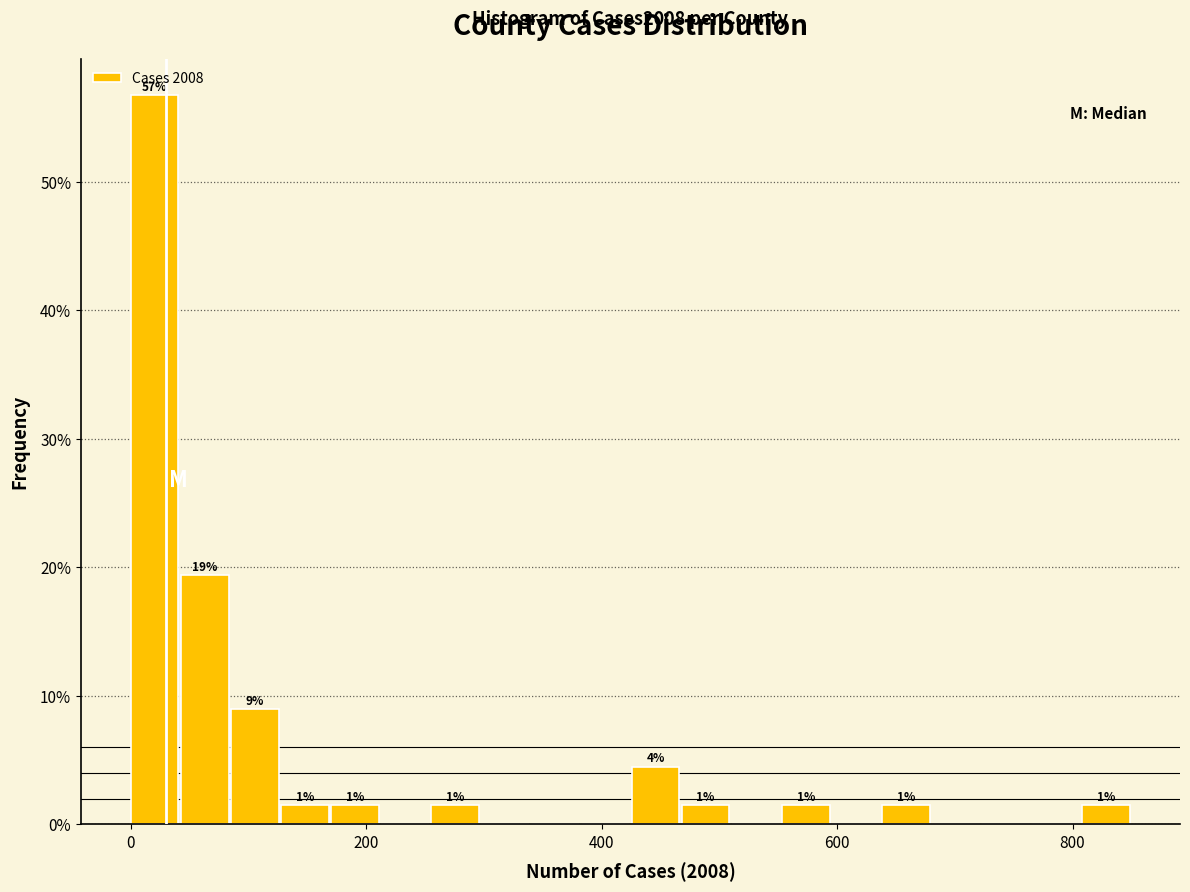

Read against the x-axis, roughly where is the centre of the tallest bar?

20